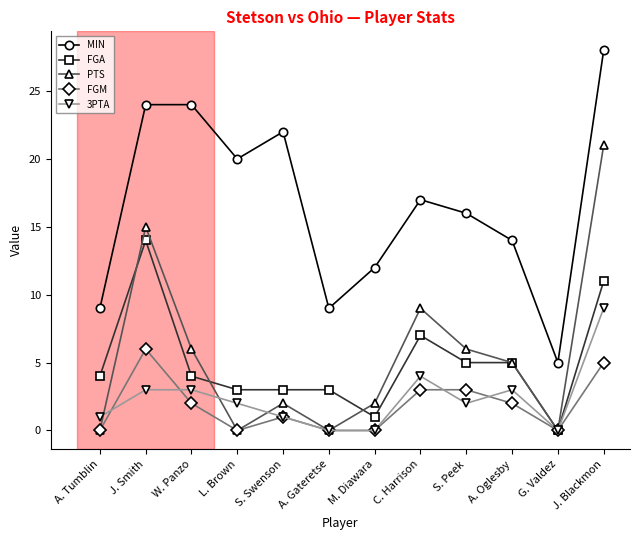

What is the label of the 10th point from the right?

W. Panzo